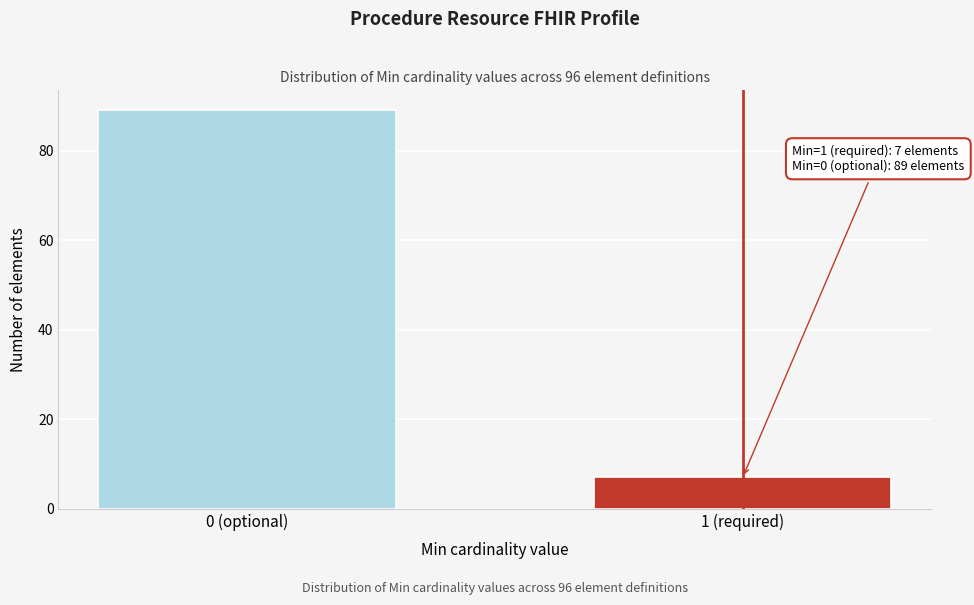

Reading left to right, extract all data points from this chart.

89	7